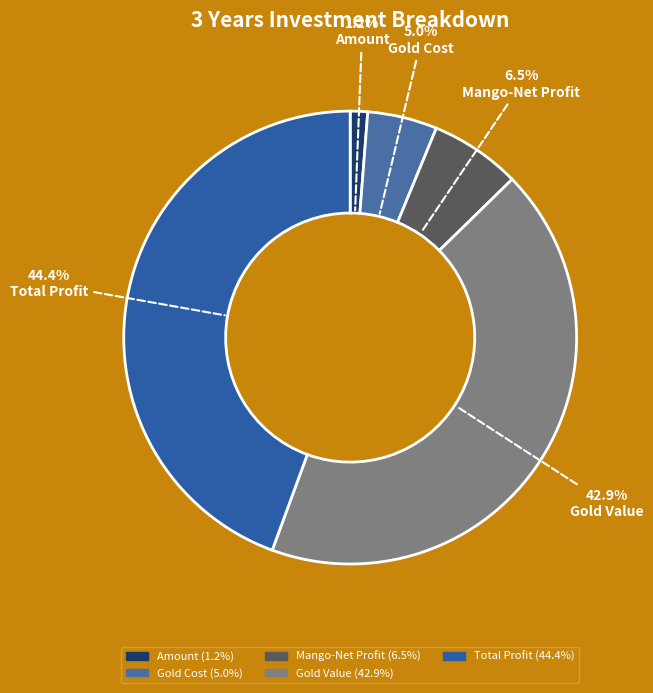

What portion of the pie excludes Total Profit?

55.6%